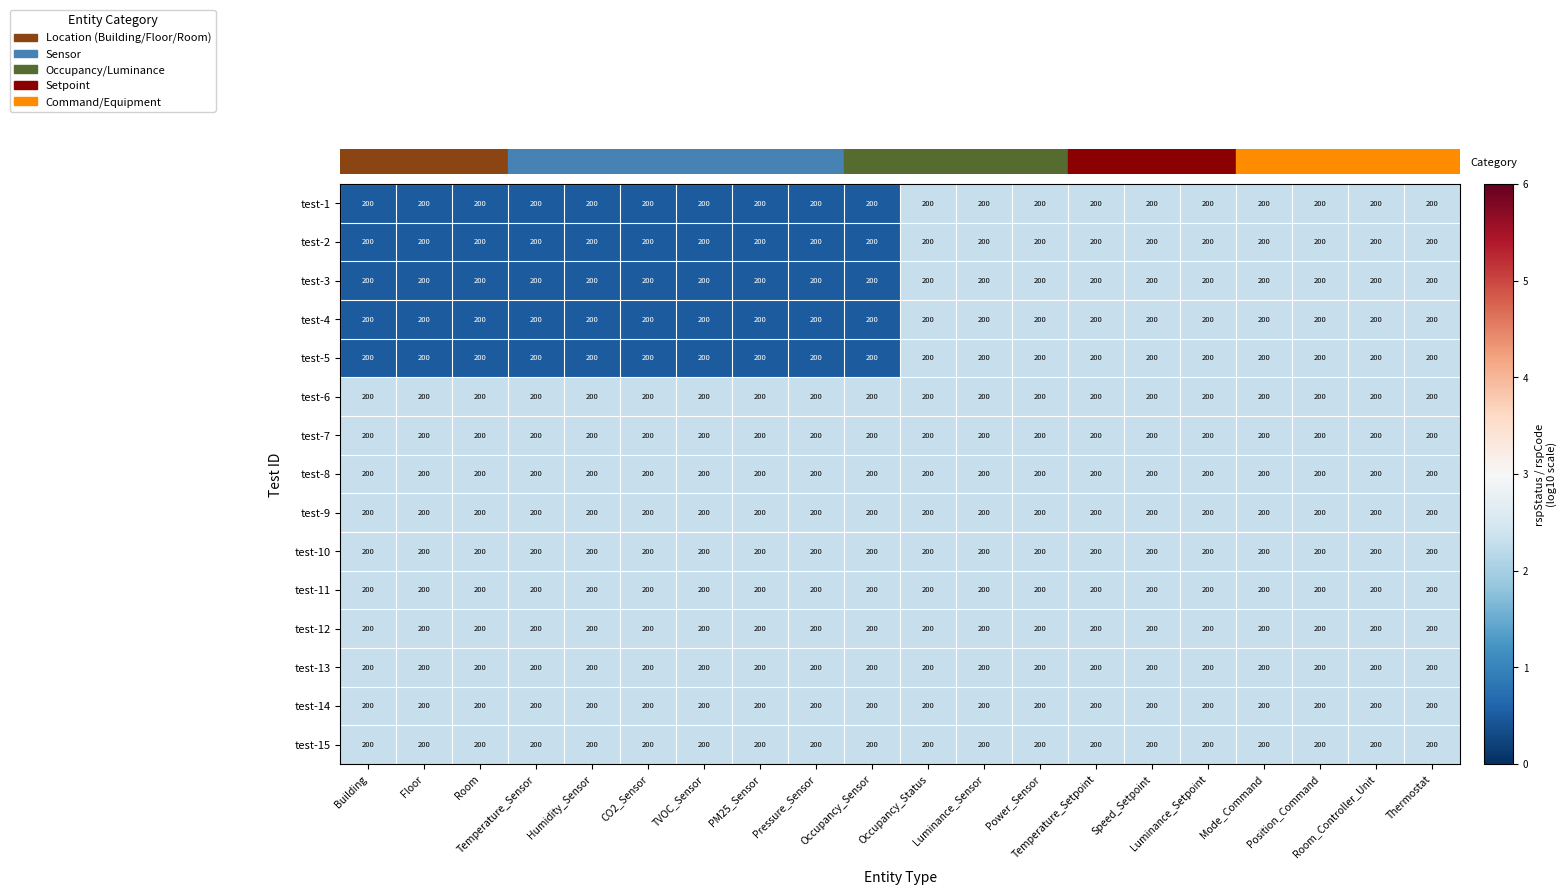

What is the lowest value of the test-14 series?

2.3